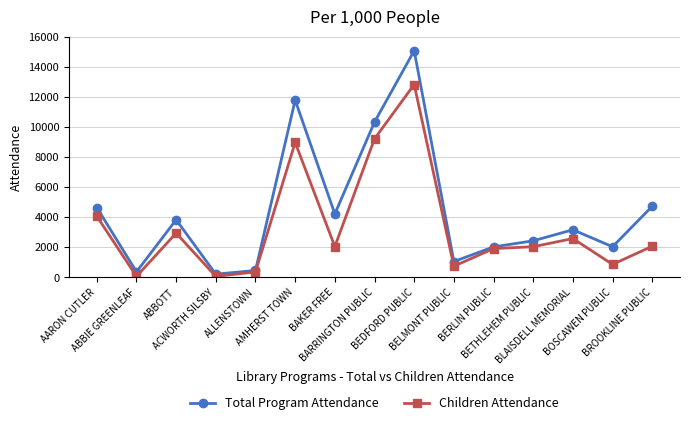

Rank the series by their average value, from highest to lowest.

Total Program Attendance, Children Attendance